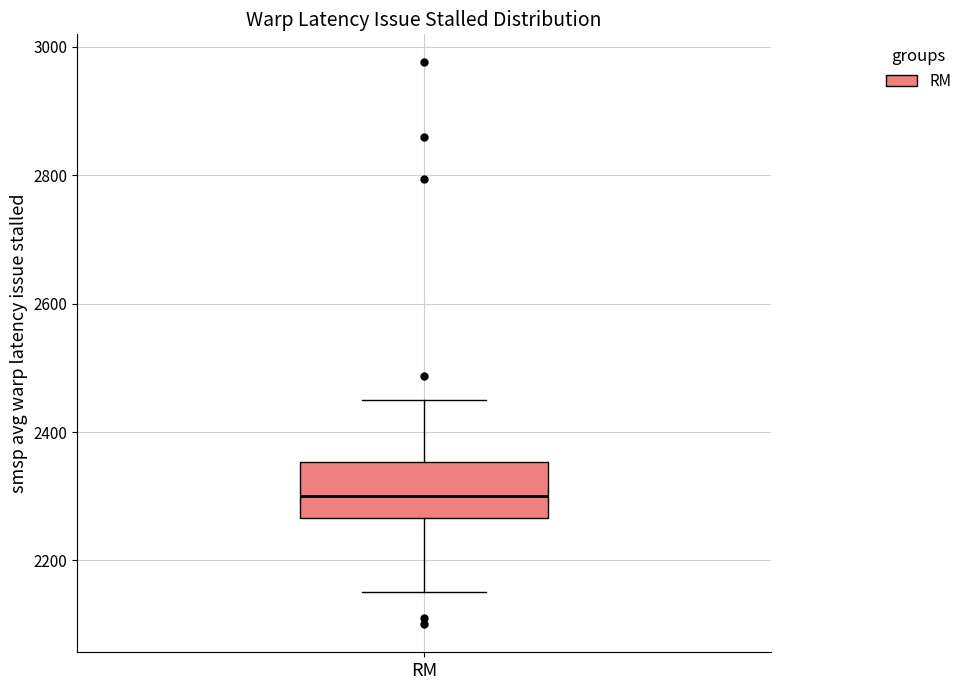

Where is the lower edge of the box for RM on the y-axis? The values are not printed on the chart, so give them approximately, as read against the axis.

2260